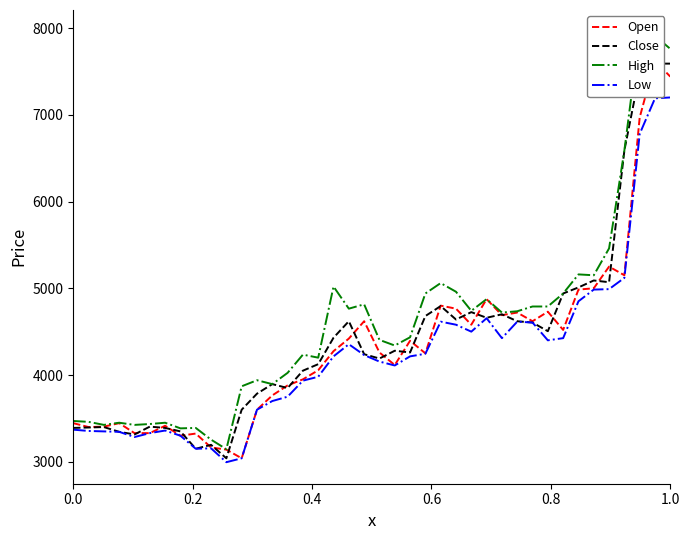

What is the minimum value for Low?

2995